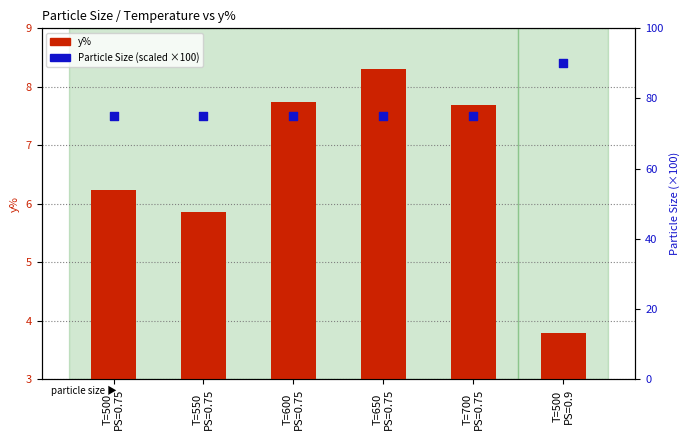

Which series reaches the minimum Y coordinate?

y%